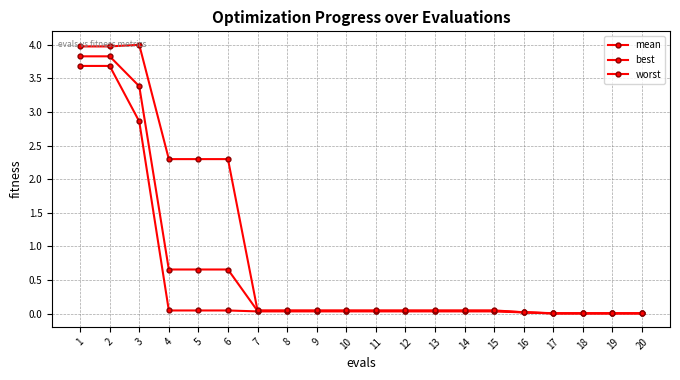

Rank the series by their maximum value, from lowest to highest.

best, mean, worst